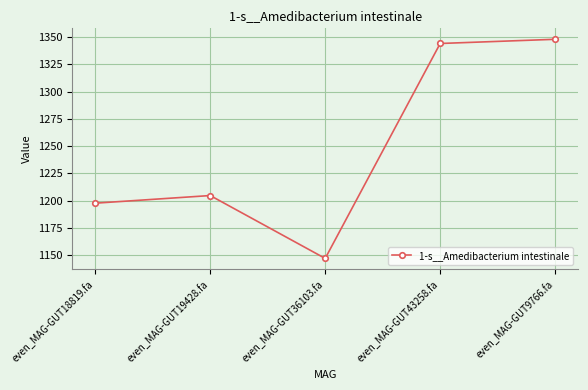

What is the change in value from even_MAG-GUT18819.fa to even_MAG-GUT19428.fa?

+7.0